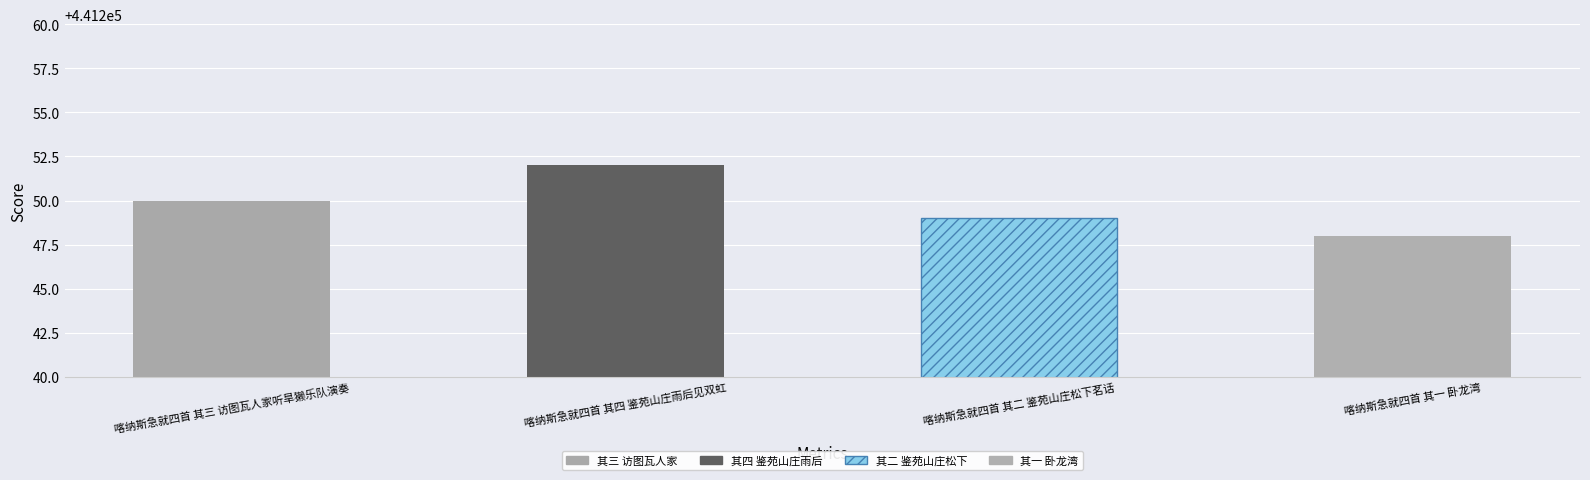

Reading left to right, extract all data points from this chart.

441250	441252	441249	441248